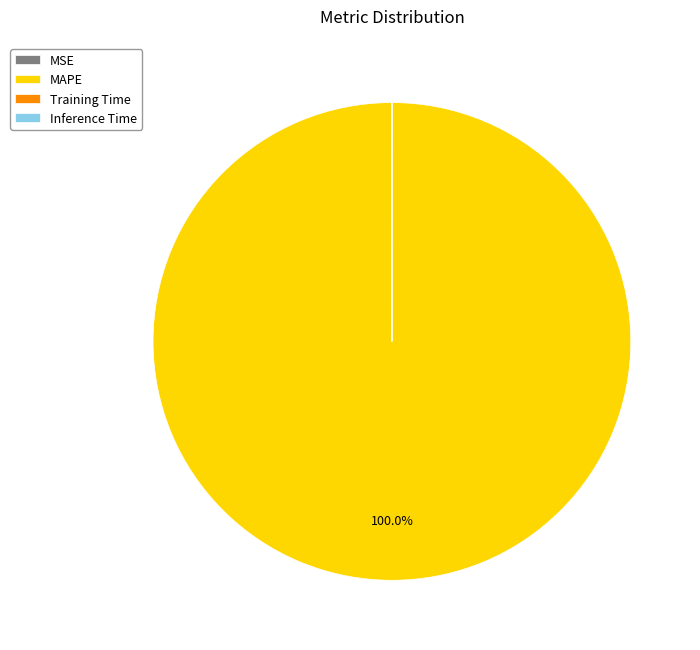

What is the largest slice in the pie chart?

MAPE